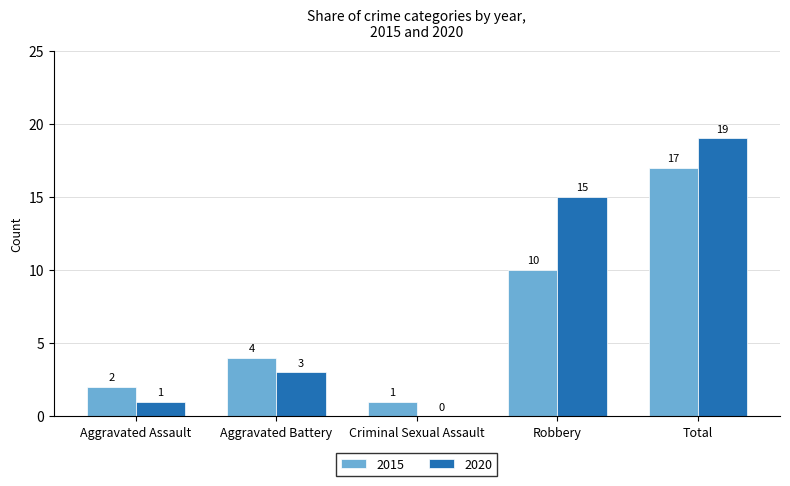

Which label corresponds to the largest value in the chart?

Total